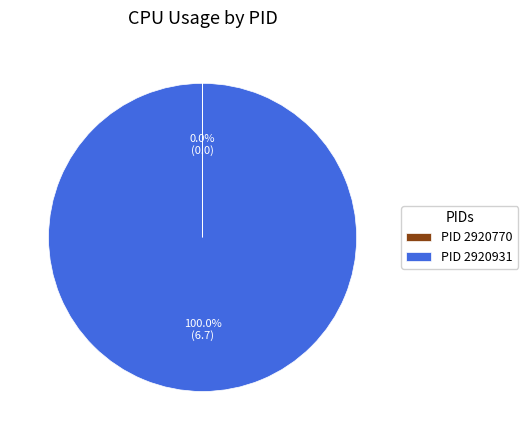

Which slice is the largest?

PID 2920931